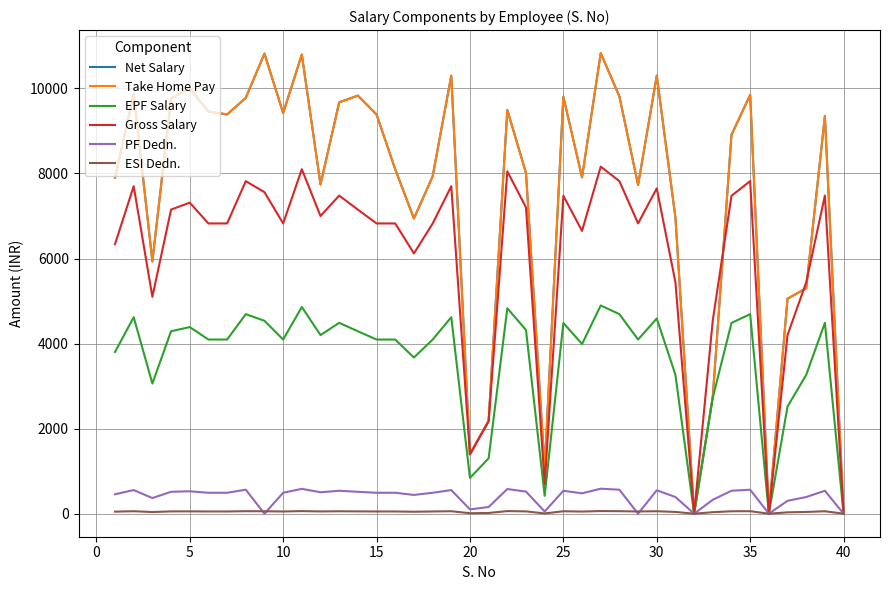

What is the highest value of the EPF Salary series?

4896